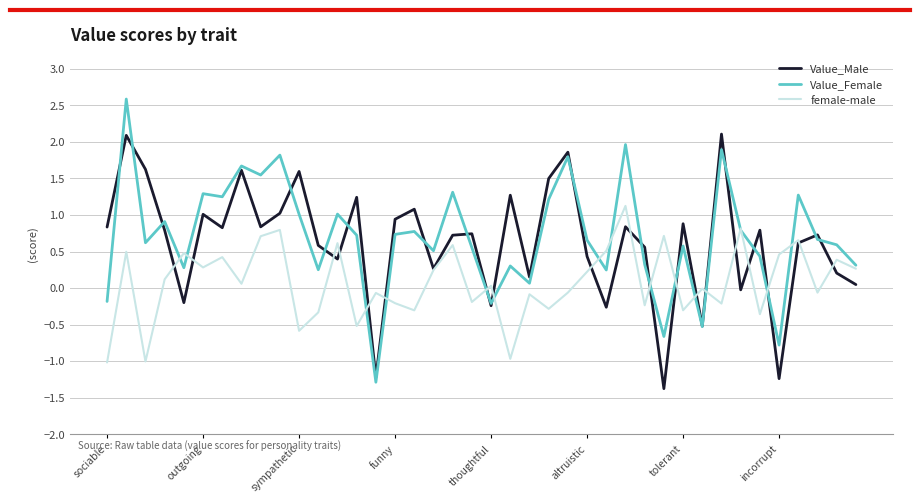

What is the greatest value displayed?

2.6